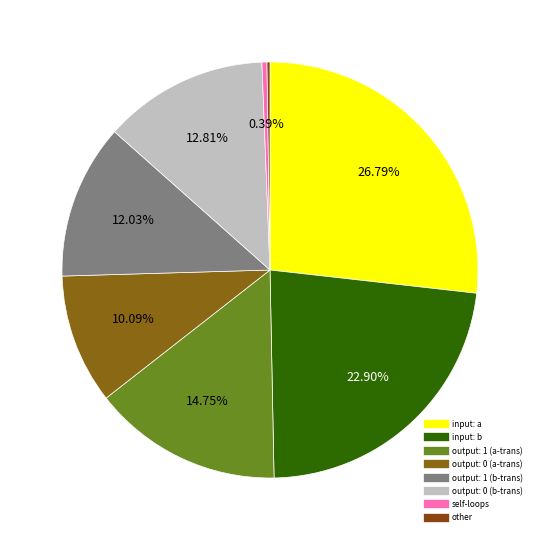

Does any single category account for the majority?

No